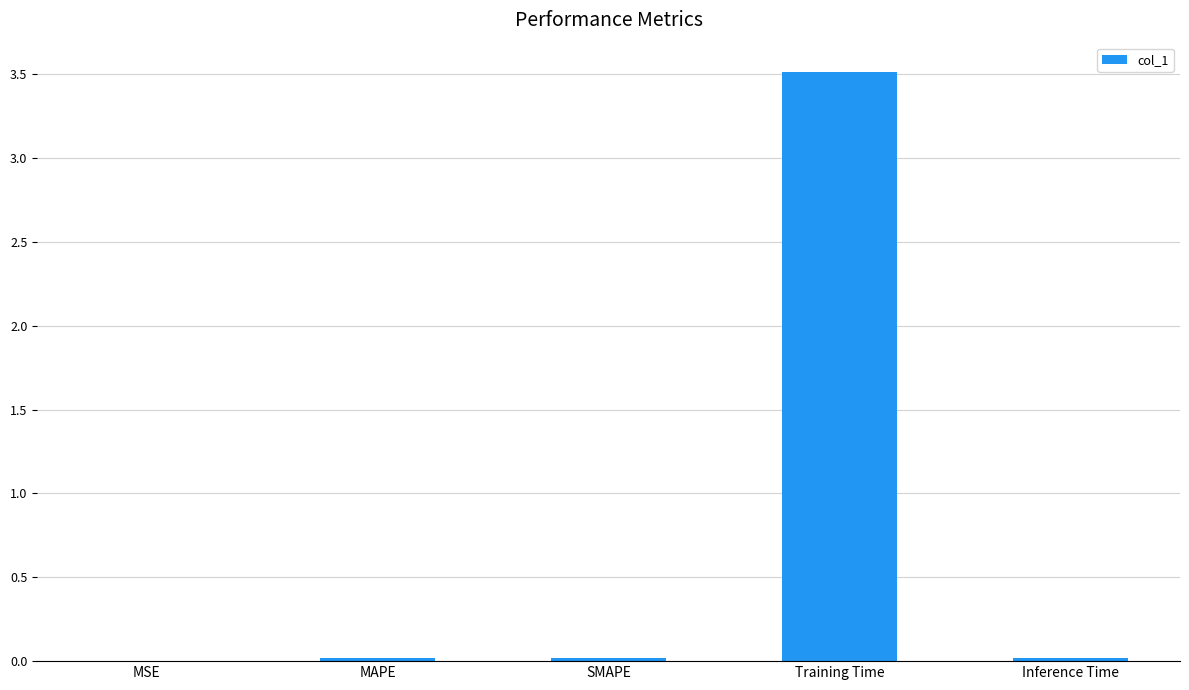

The value at SMAPE is 0.0. True or false?

True